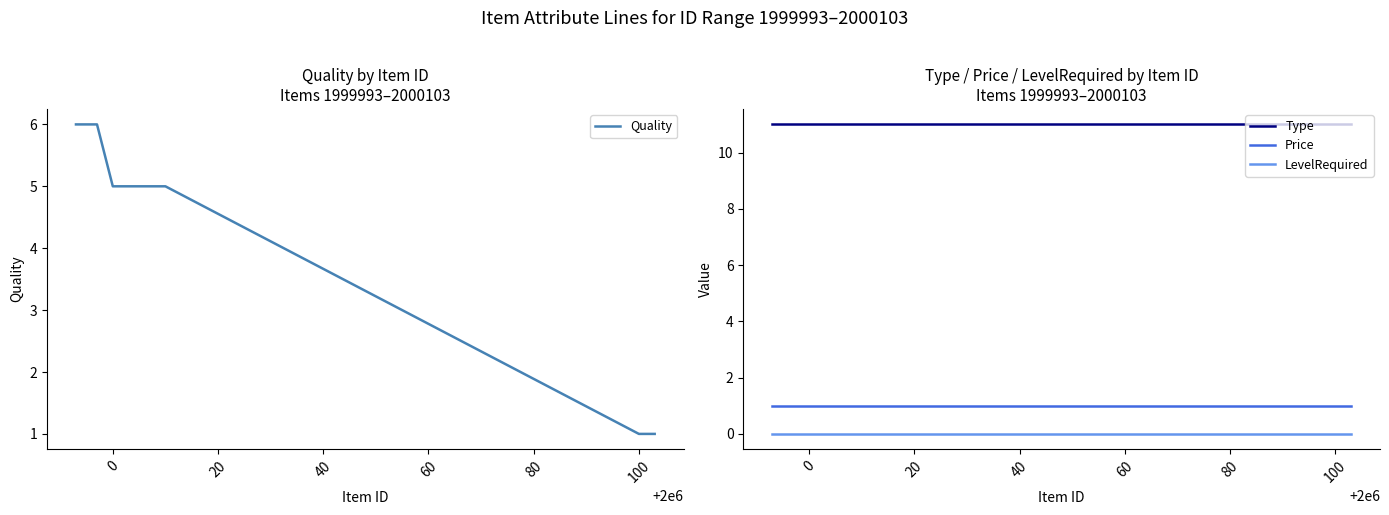

What is the highest value of the Quality series?

6